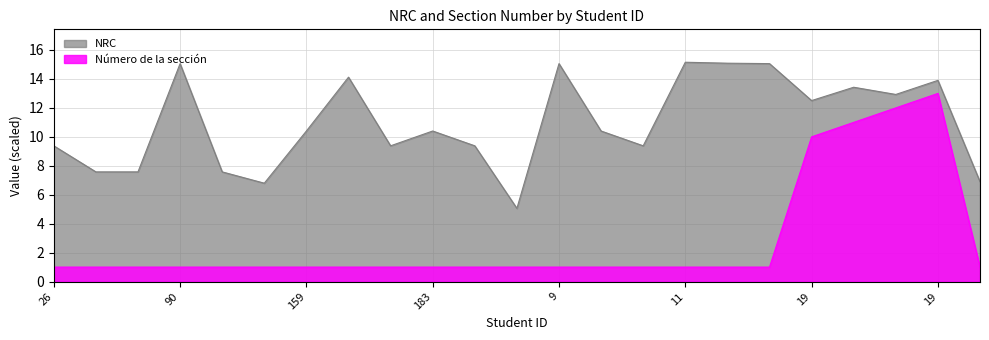

Which series has the largest range (max minus min)?

Número de la sección